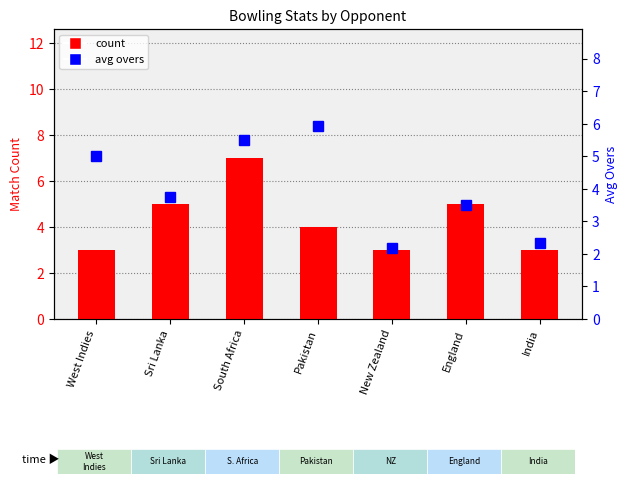

What is the label of the 7th bar from the right?

West Indies